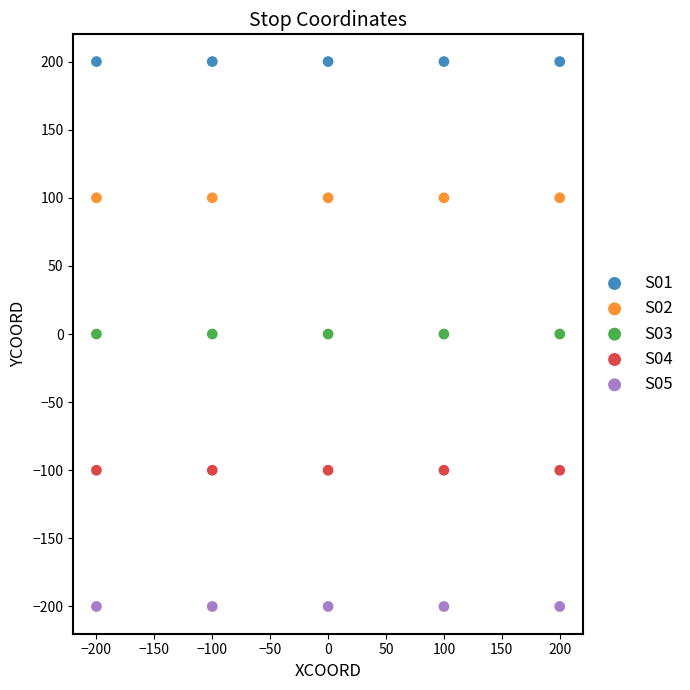

Which series reaches the minimum Y coordinate?

S05